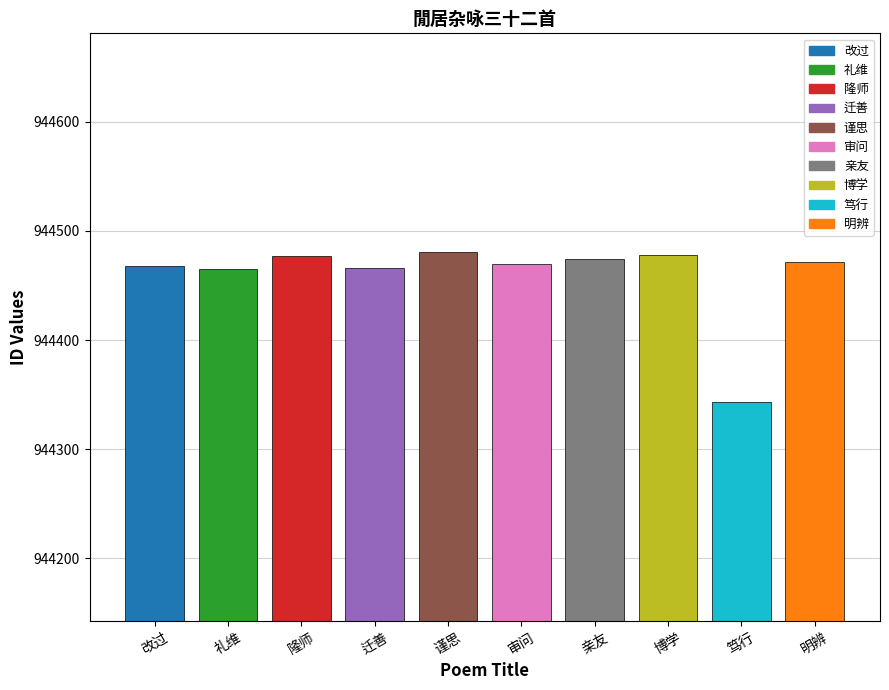

What is the value of the 5th bar from the left?

944481